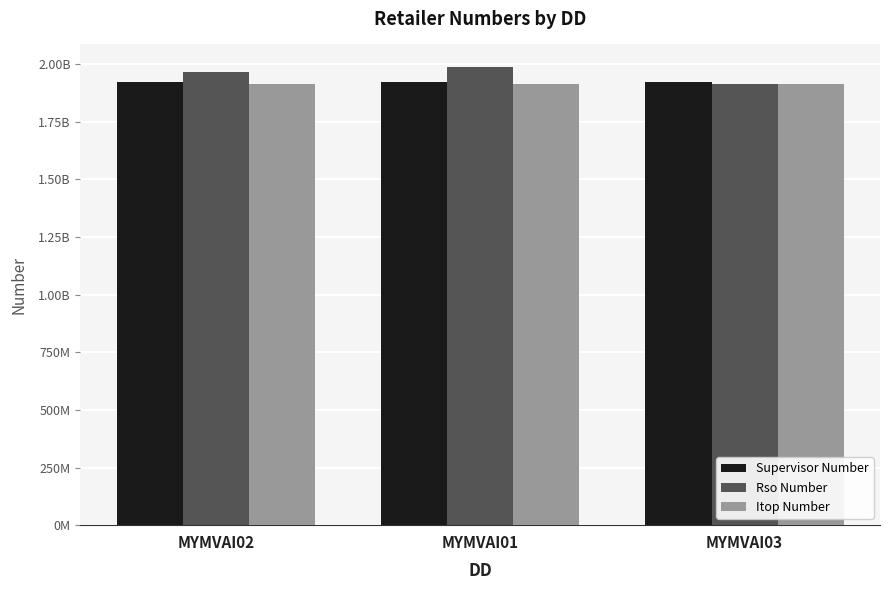

What are all the series names shown in the legend?

Supervisor Number, Rso Number, Itop Number